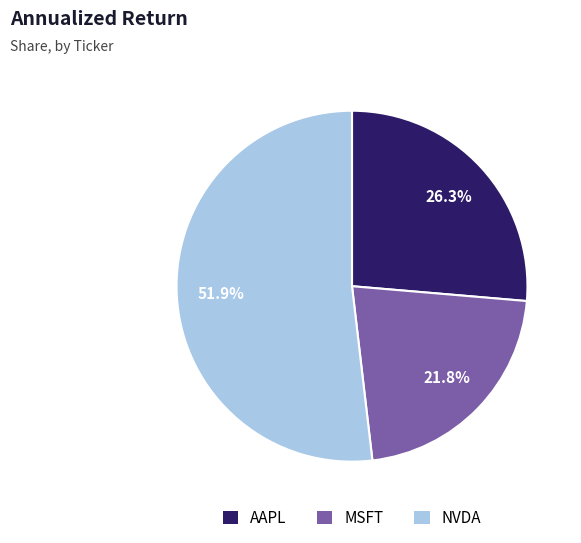

To the nearest percent, what is the difference between the MSFT and NVDA slice percentages?

30%